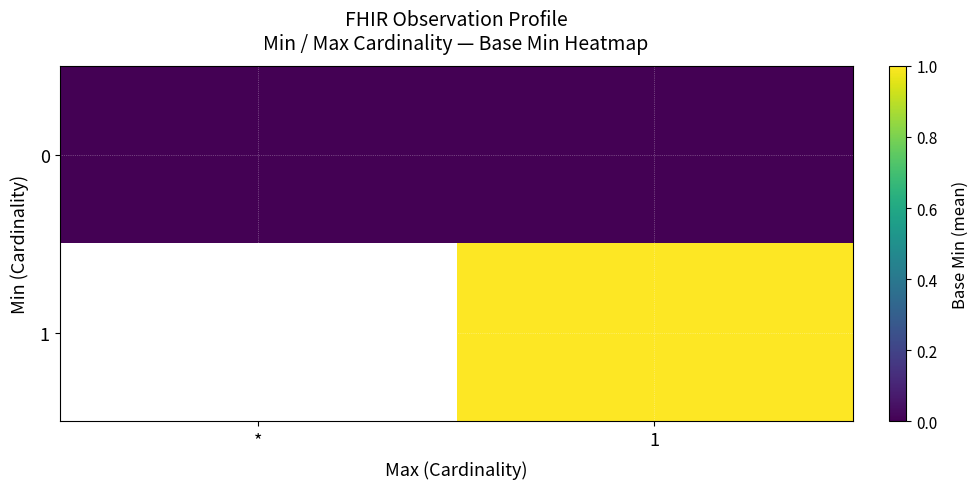

What is the spread (max minus min) of values at 1?

1.0